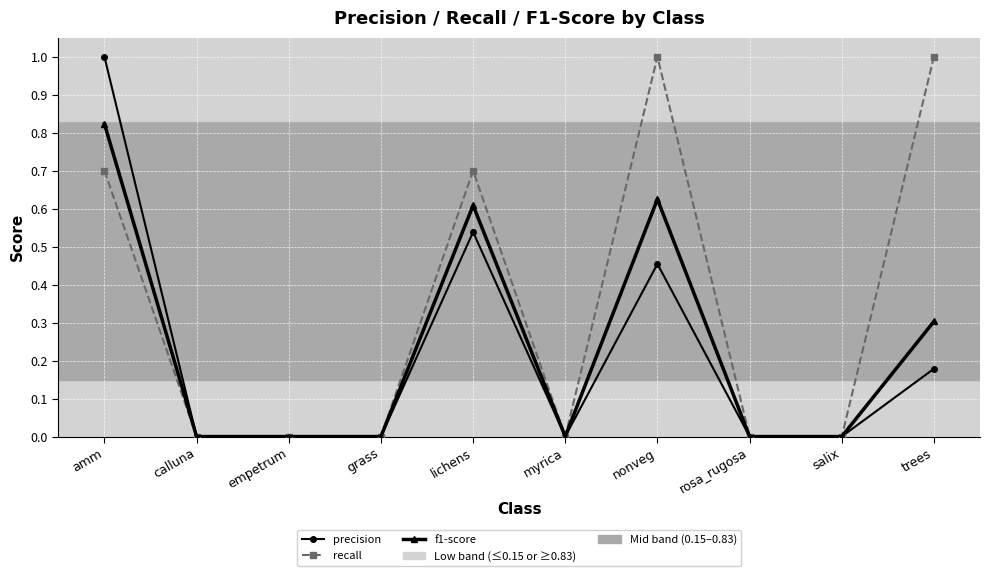

How many data points does each series have?

10